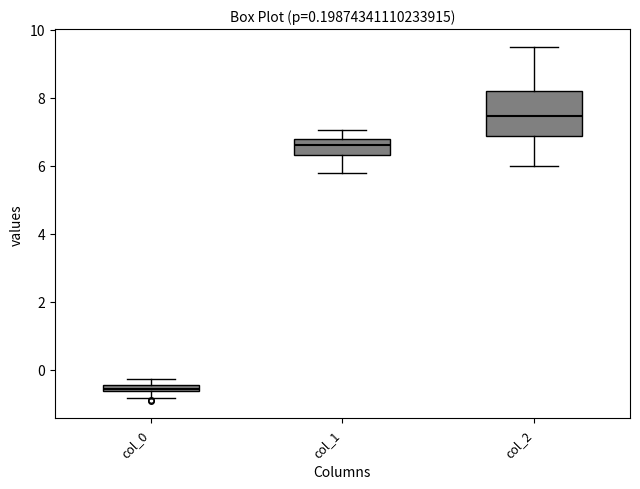

Comparing the boxes themselves (not the whiskers), which one is the tallest?

col_2